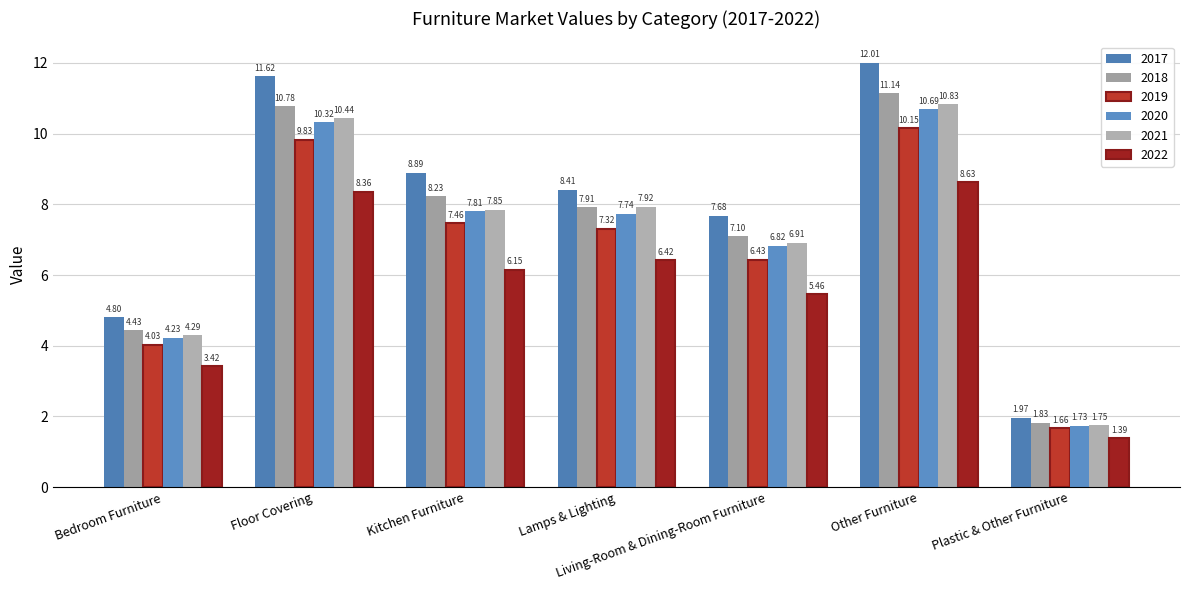

What is the value of the 2021 bar at the 2nd from the left?

10.4